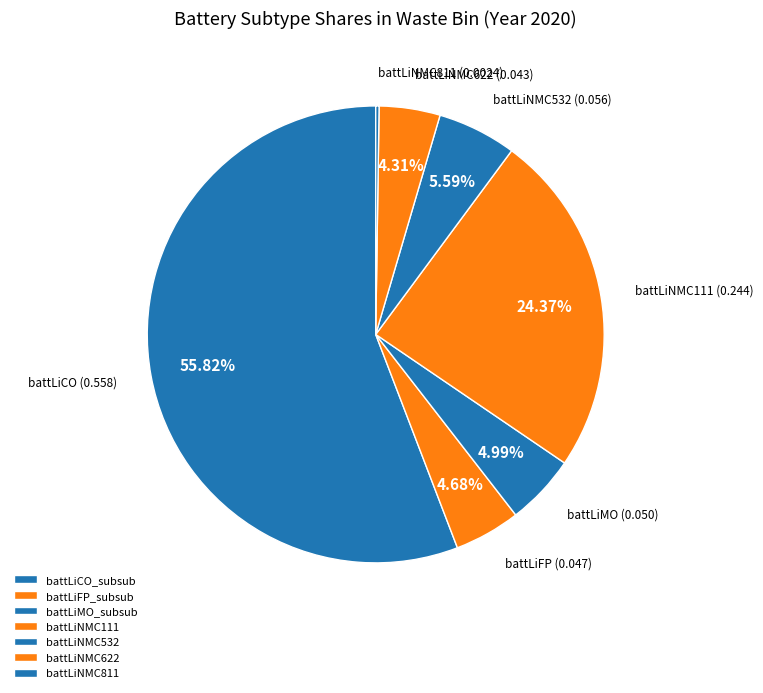

Does battLiCO_subsub represent more than half of the total?

Yes